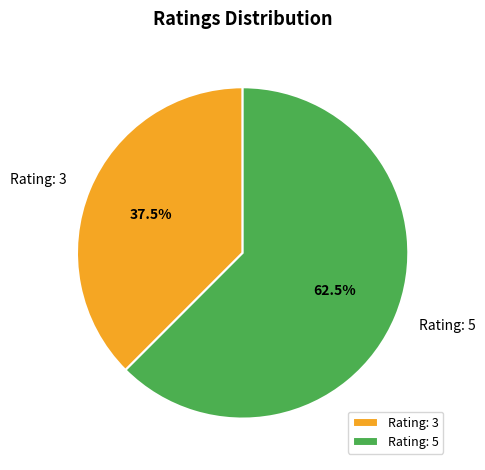

Is there any slice that represents more than half of the pie?

Yes